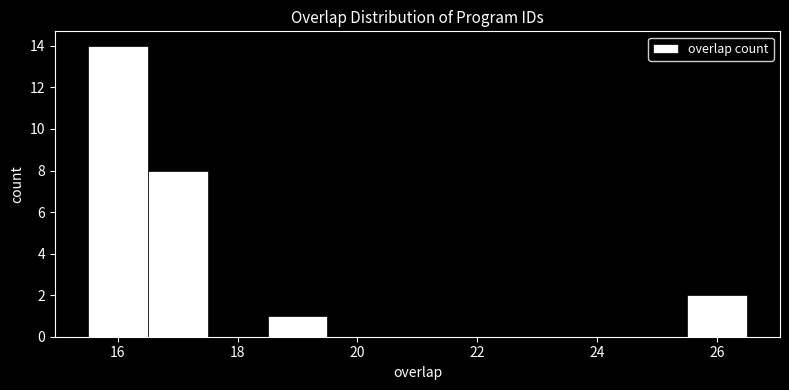

Over which range of the x-axis is the bar tallest?

15.5 to 16.5